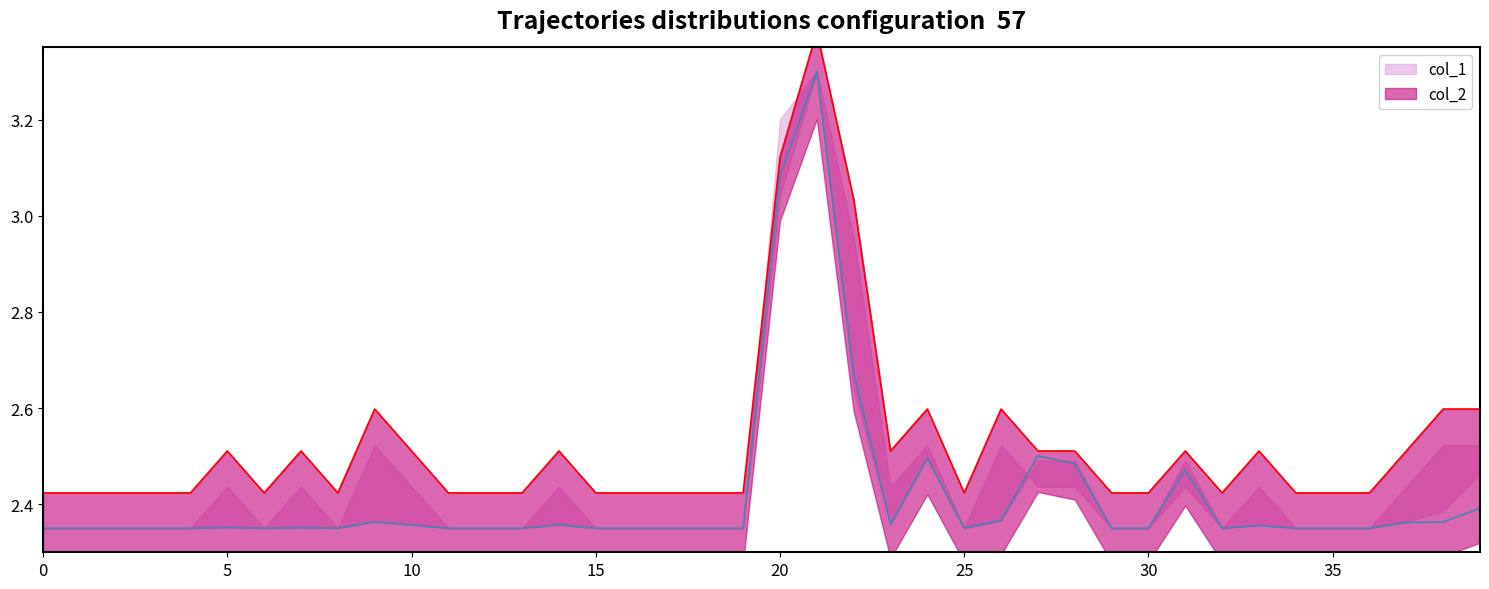

True or false: col_8 line has a value of 0.9 at 39.

False